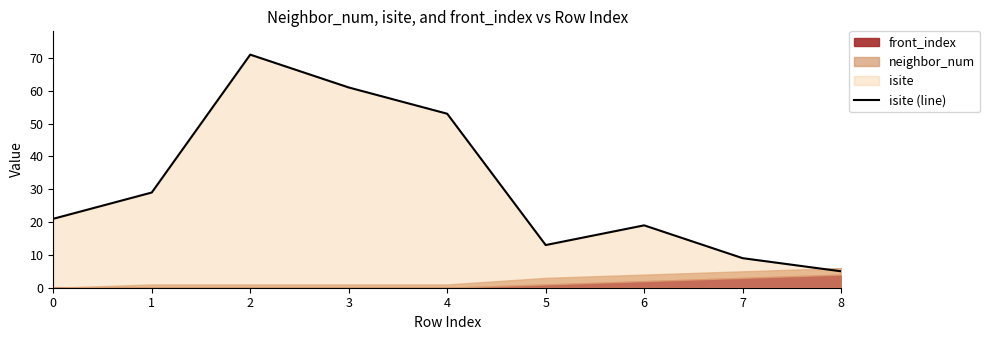

Rank the categories by isite (line) value from lowest to highest.

8, 7, 5, 6, 0, 1, 4, 3, 2